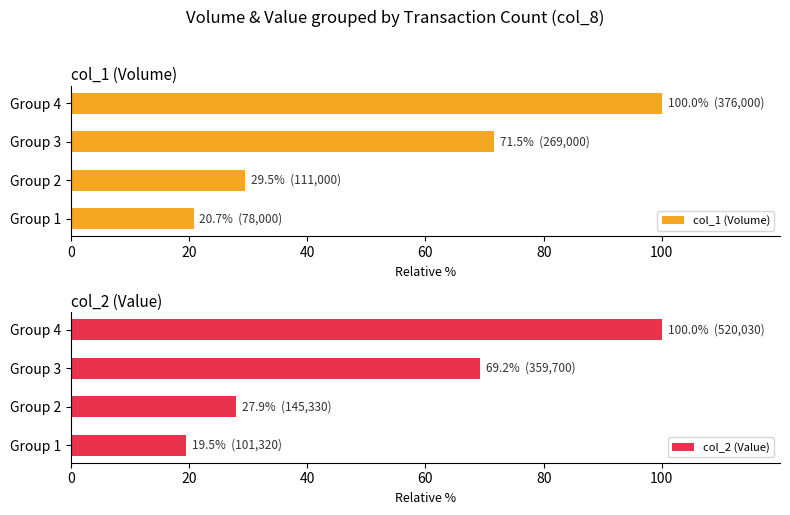

Are the bars grouped side by side (vs. stacked)?

Yes